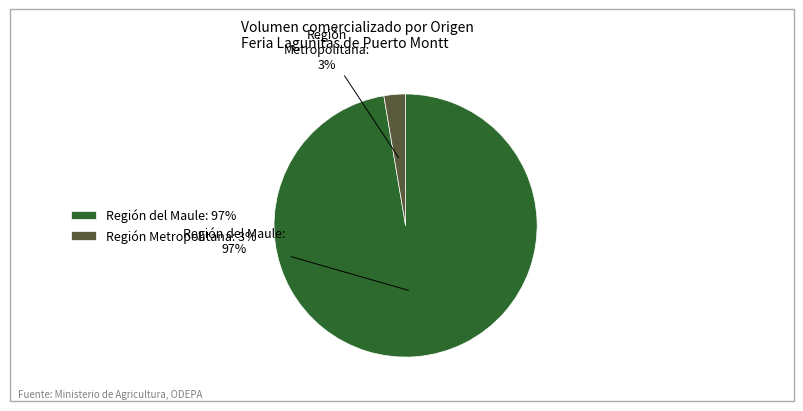

Which has a higher value, Región del Maule or Región Metropolitana?

Región del Maule